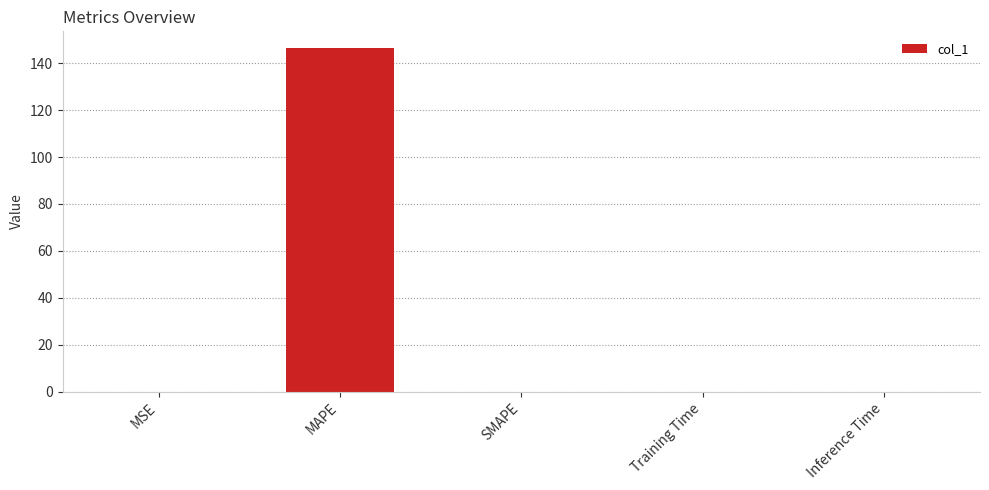

The value at Training Time is 0.0. True or false?

True